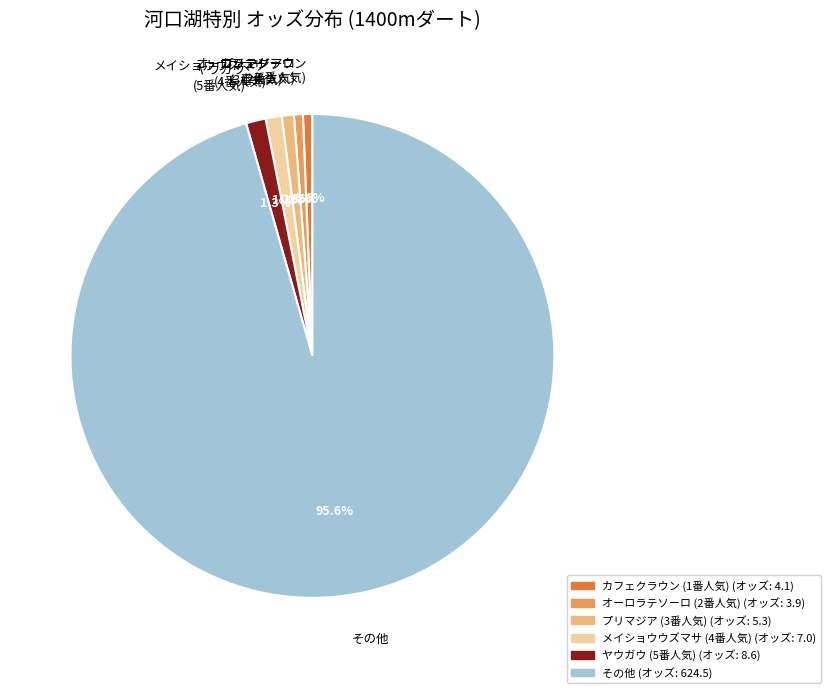

Does その他 represent more than half of the total?

Yes